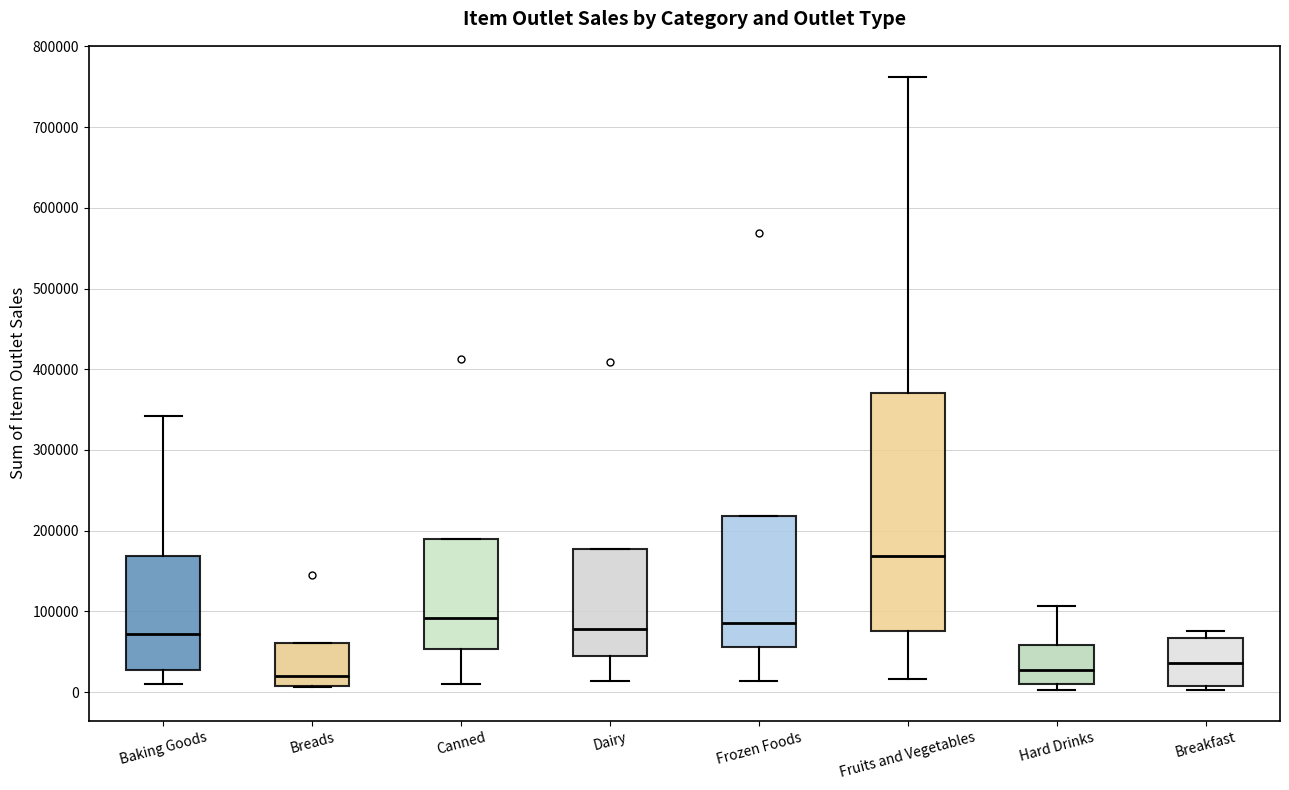

Reading left to right, read every box against the y-axis: the position of its median line, the range the box covers, and the ends of its whiskers. The values are not printed on the chart, so give them approximately, as read against the axis.

Baking Goods: median 70000, box 30000 to 170000, whiskers 10000 to 340000
Breads: median 20000, box 10000 to 60000, whiskers 10000 to 60000
Canned: median 90000, box 50000 to 190000, whiskers 10000 to 190000
Dairy: median 80000, box 40000 to 180000, whiskers 10000 to 180000
Frozen Foods: median 90000, box 60000 to 220000, whiskers 10000 to 220000
Fruits and Vegetables: median 170000, box 80000 to 370000, whiskers 20000 to 760000
Hard Drinks: median 30000, box 10000 to 60000, whiskers 0 to 110000
Breakfast: median 40000, box 10000 to 70000, whiskers 0 to 80000